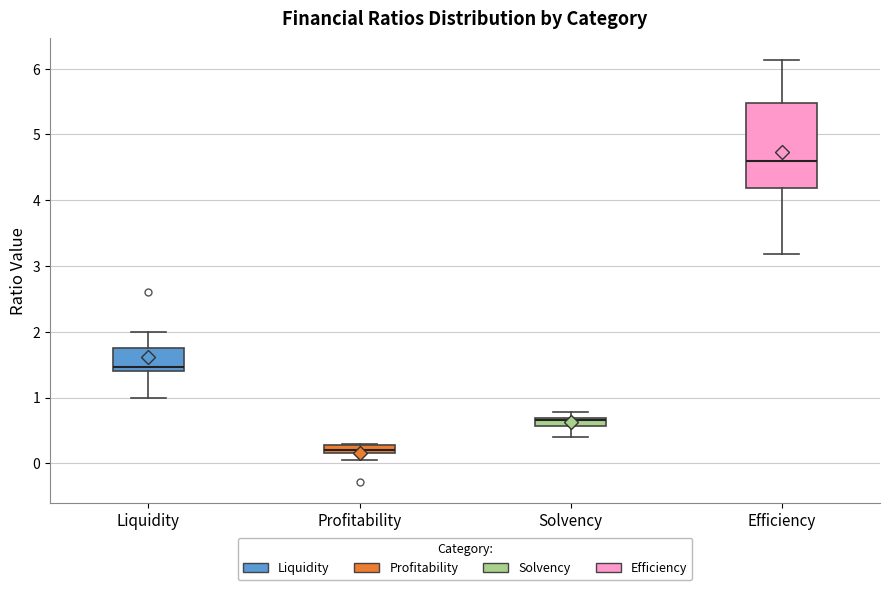

Where is the upper edge of the box for Efficiency on the y-axis? The values are not printed on the chart, so give them approximately, as read against the axis.

5.5